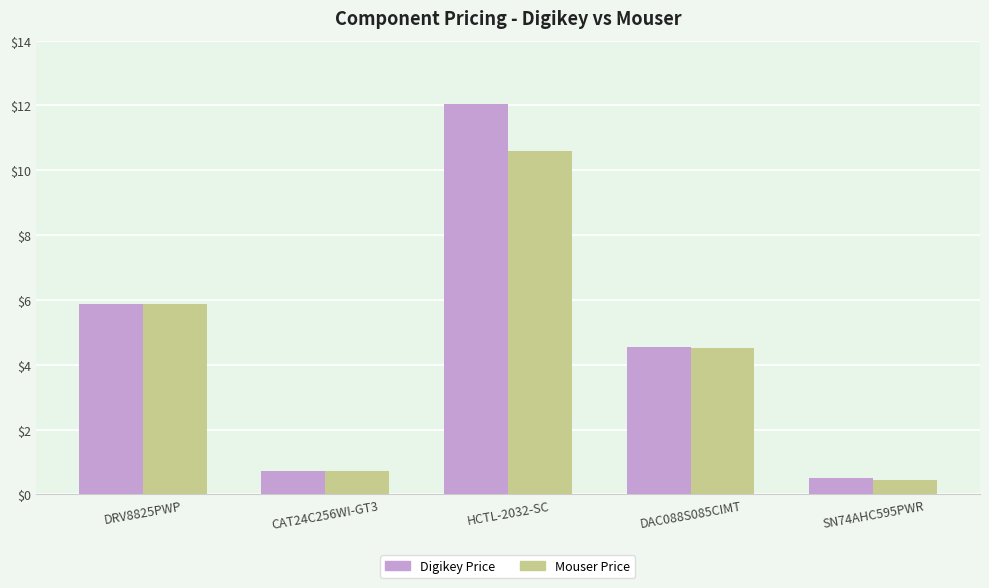

Is it true that Digikey Price equals 6.7 at HCTL-2032-SC?

False